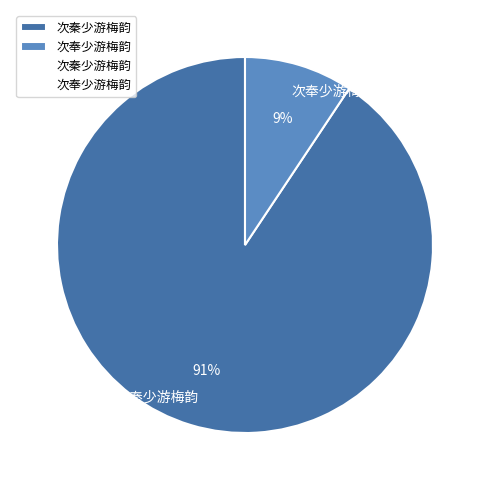

Rank the categories by value from highest to lowest.

次秦少游梅韵, 次奉少游梅韵